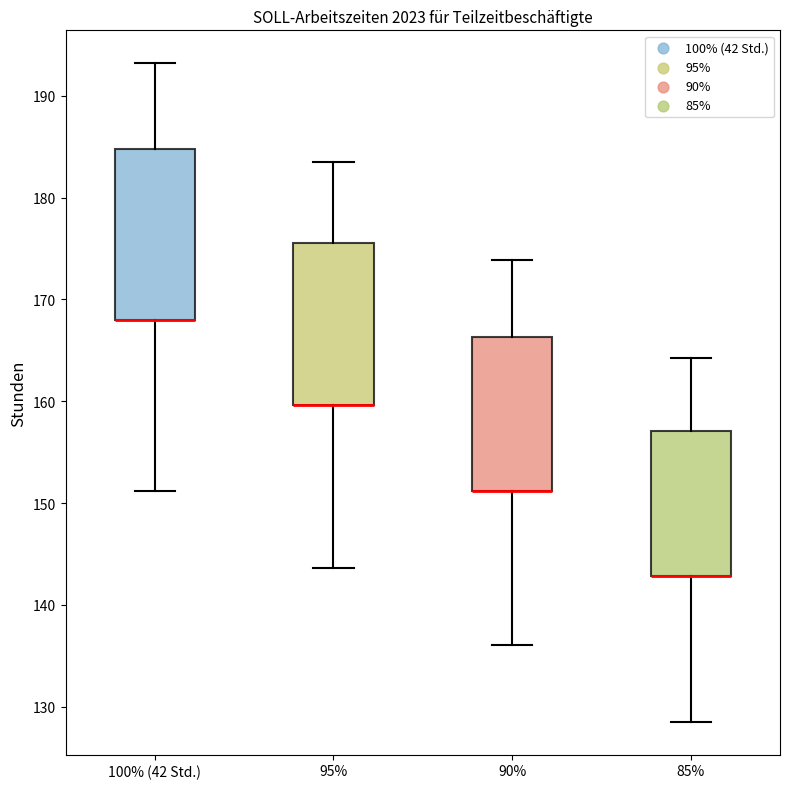

Reading left to right, read every box against the y-axis: the position of its median line, the range the box covers, and the ends of its whiskers. The values are not printed on the chart, so give them approximately, as read against the axis.

100% (42 Std.): median 168 (drawn on the box's lower edge), box 168 to 185, whiskers 151 to 193
95%: median 160 (drawn on the box's lower edge), box 160 to 176, whiskers 144 to 184
90%: median 151 (drawn on the box's lower edge), box 151 to 166, whiskers 136 to 174
85%: median 143 (drawn on the box's lower edge), box 143 to 157, whiskers 129 to 164